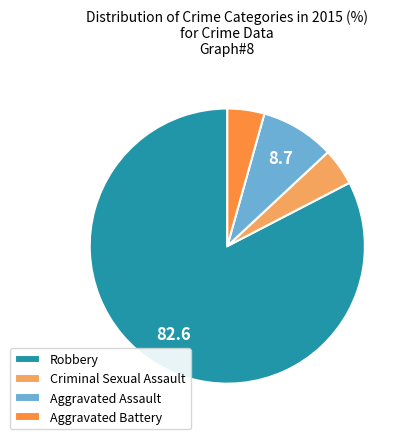

Which slice is the largest?

Robbery